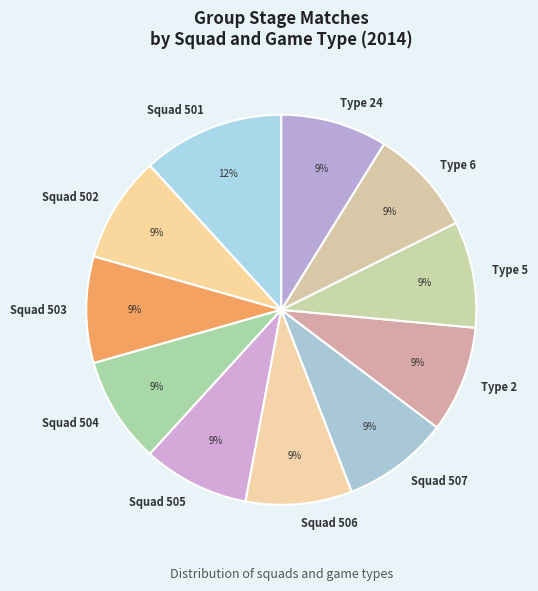

Does Squad 502 represent more than half of the total?

No